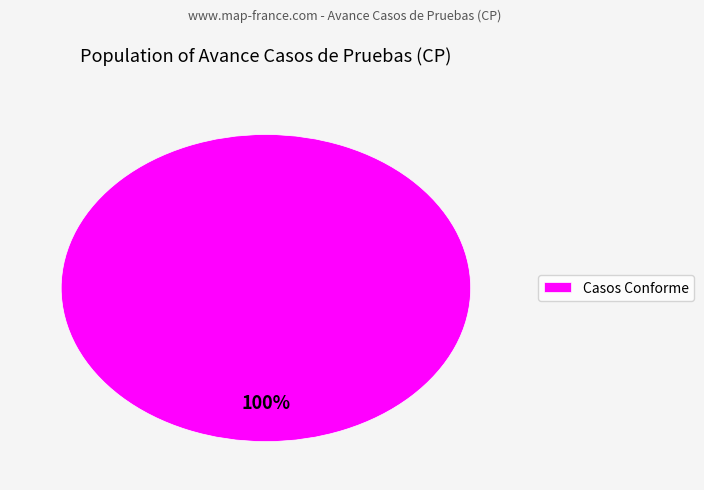

Is there a majority slice in this chart?

Yes